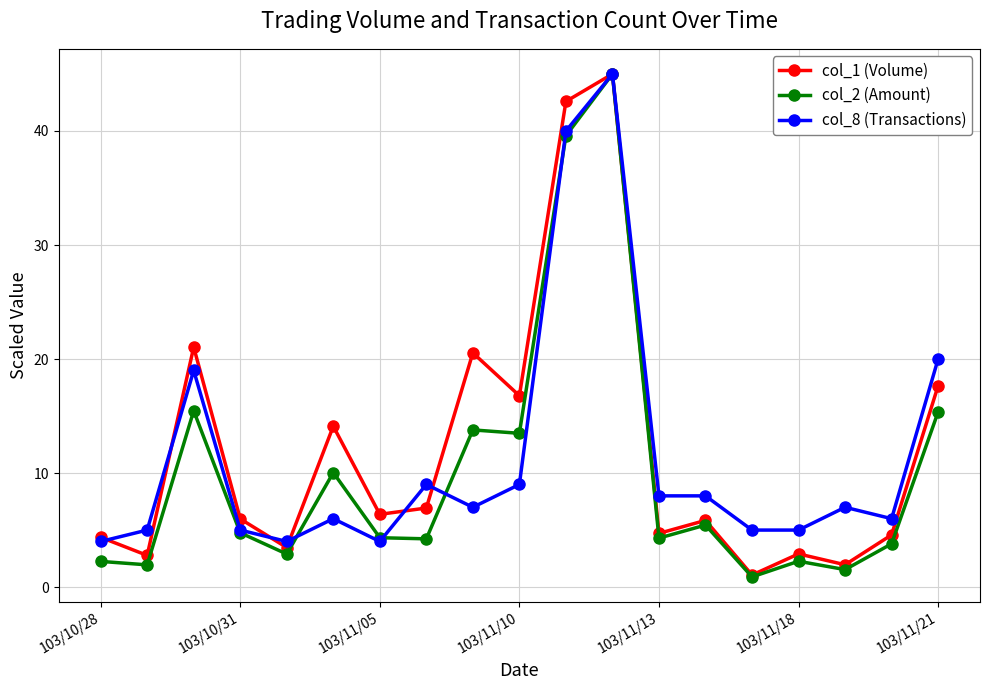

What is the value of the col_8 (Transactions) point at the 15th from the left?

5.0